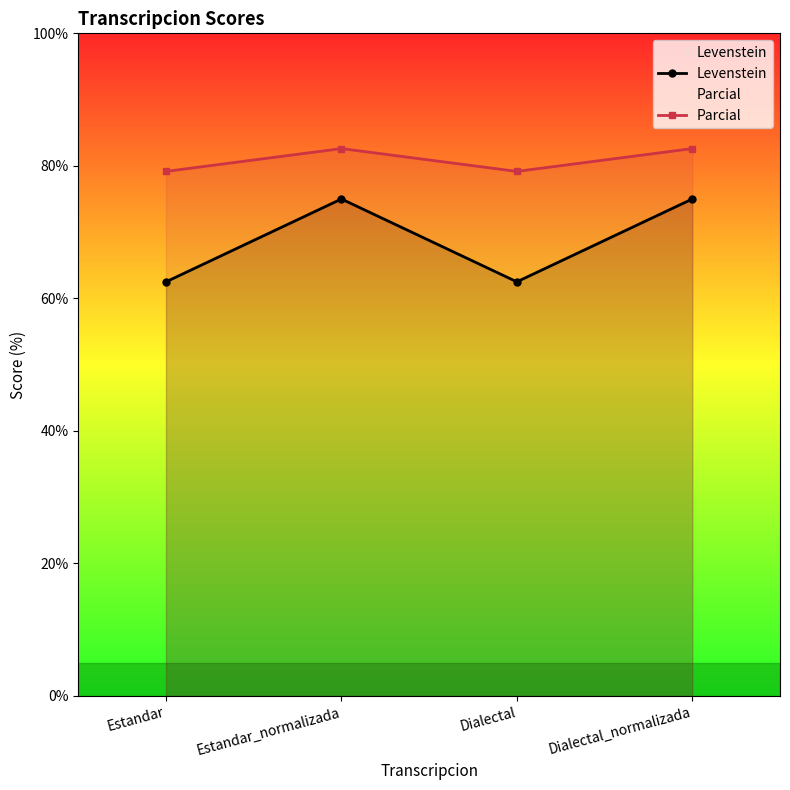

What is the minimum value shown in the chart?

62.5